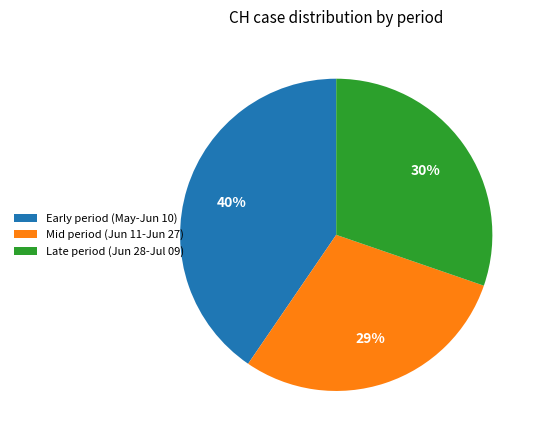

How many segments does this pie chart have?

3